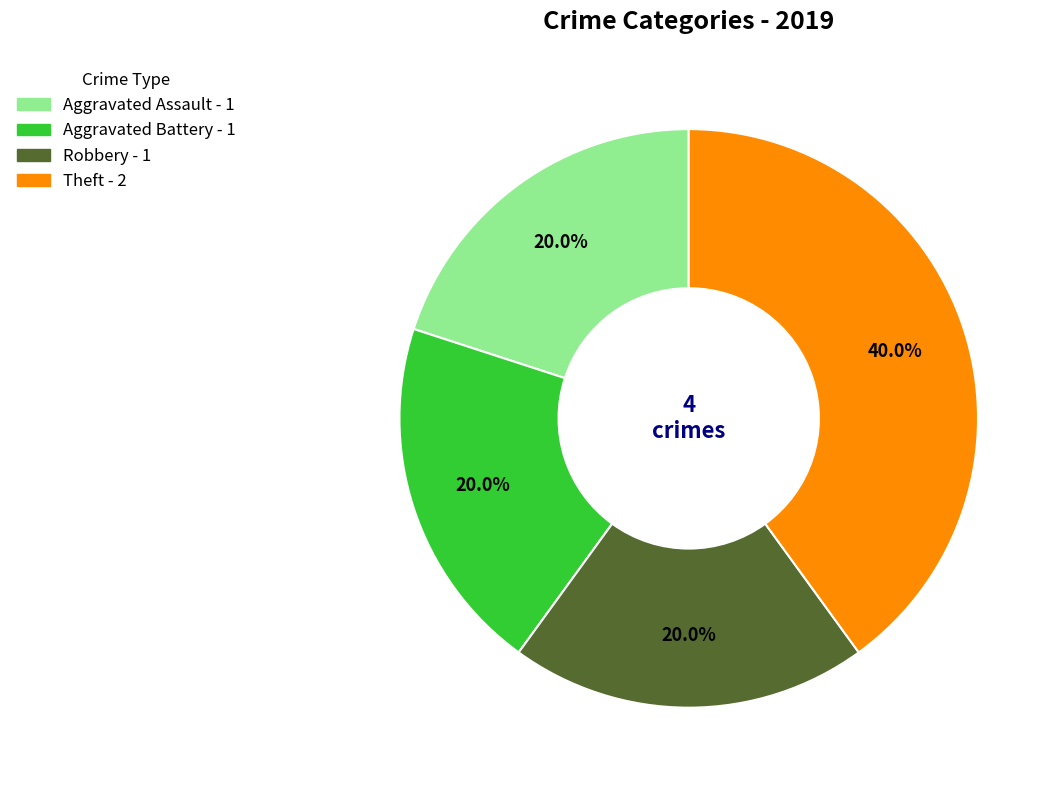

Does any single category account for the majority?

No